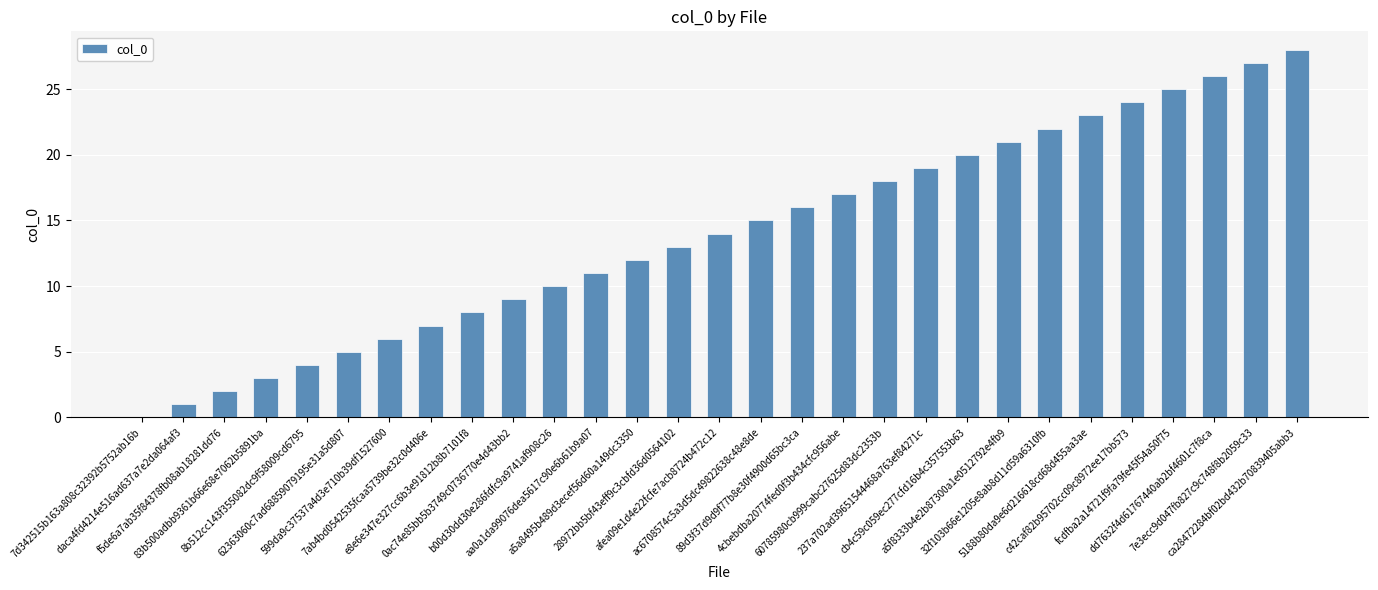

What is the sum of all values?

406